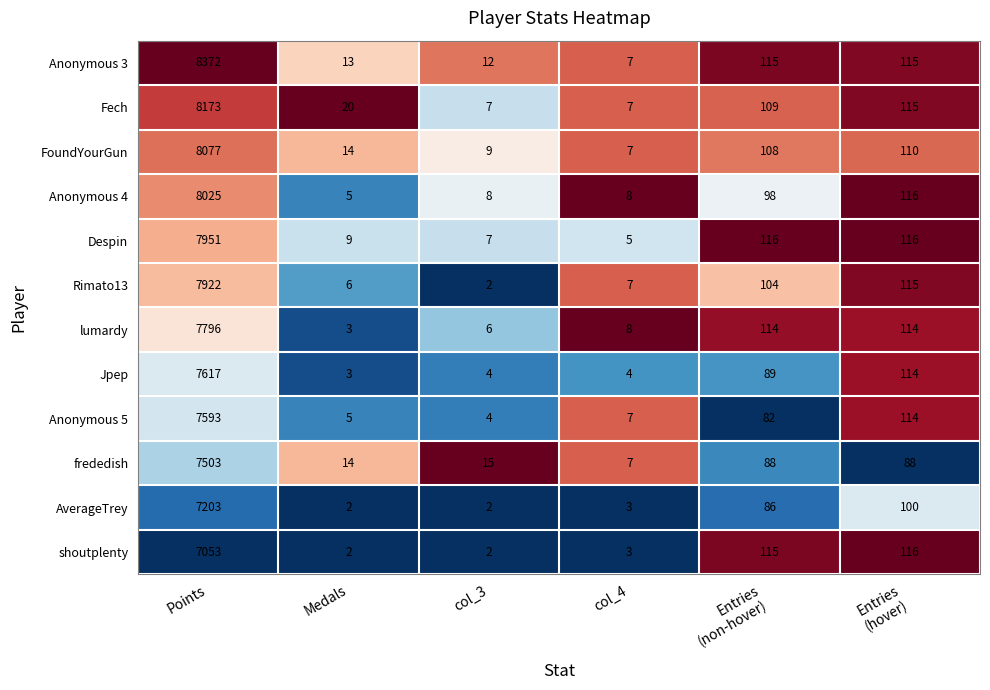

Which category has the highest value across all series?

Points